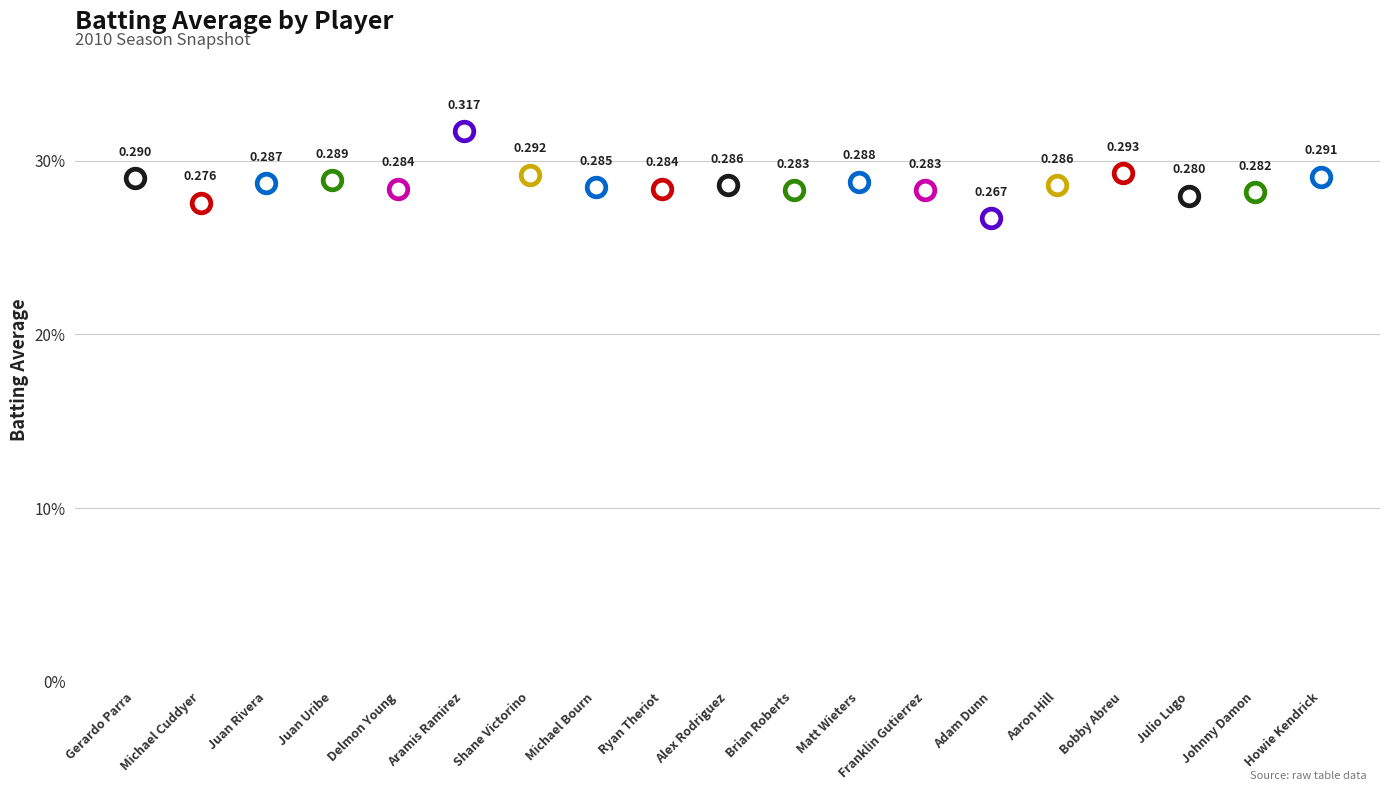

Between Bobby Abreu and Brian Roberts, which is larger?

Bobby Abreu